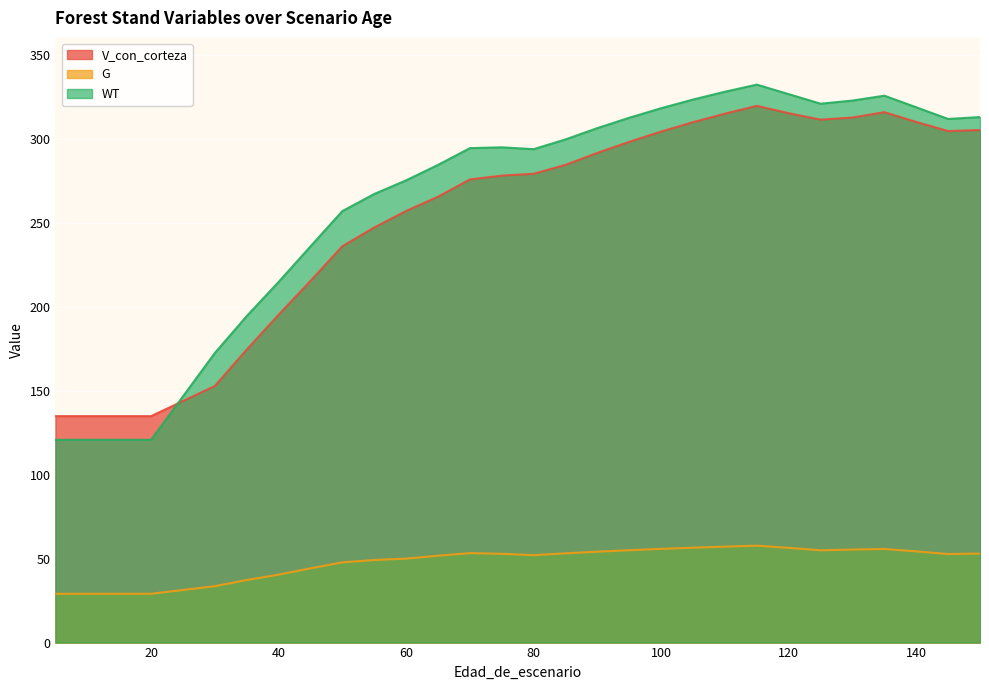

True or false: V_con_corteza and G intersect in this chart.

False